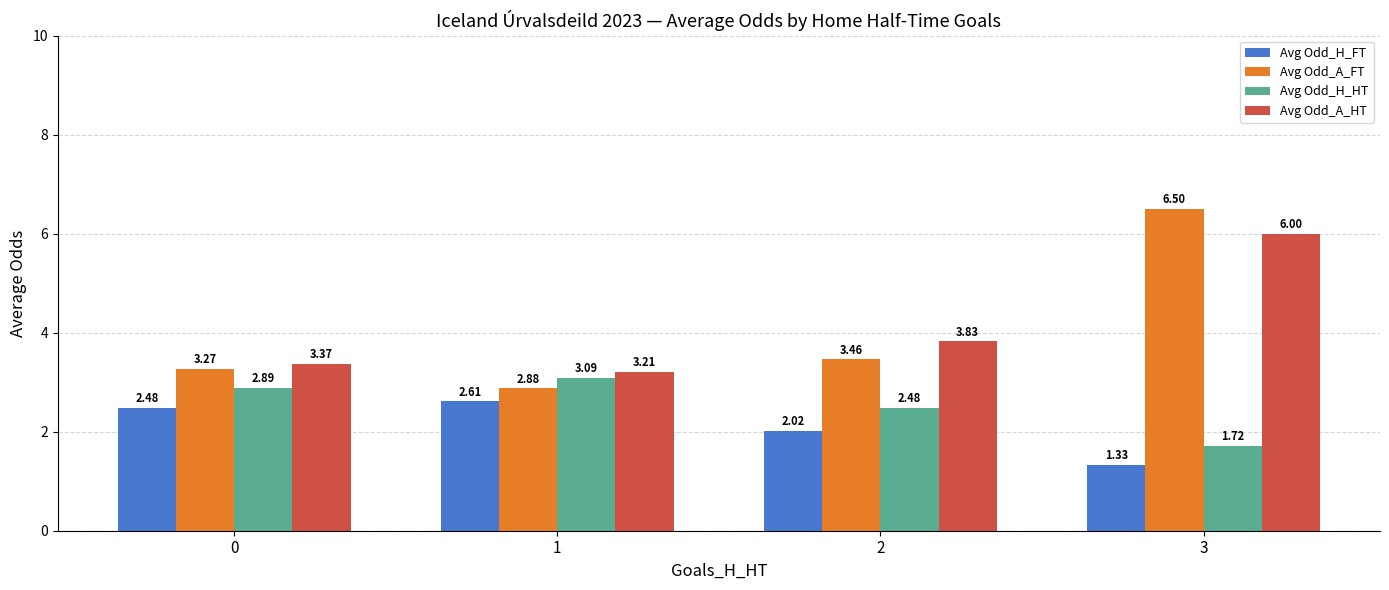

Which series has the largest total across all categories?

Avg Odd_A_HT